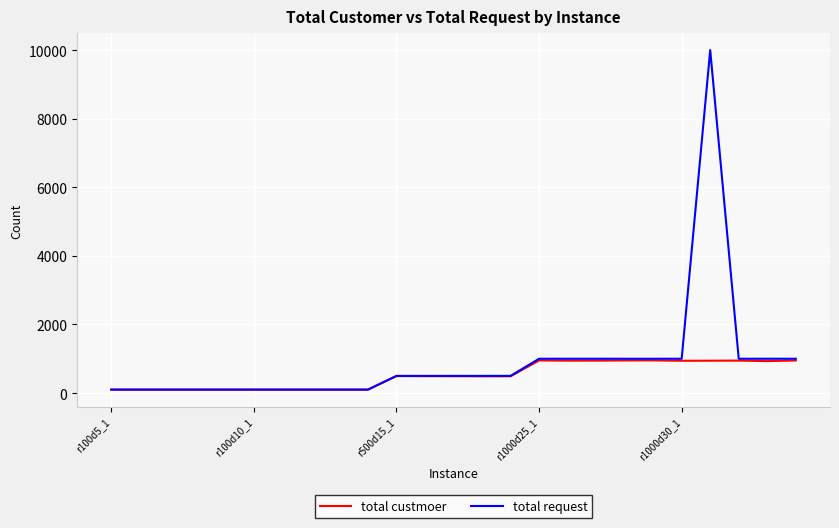

Which series has the widest spread of values?

total request